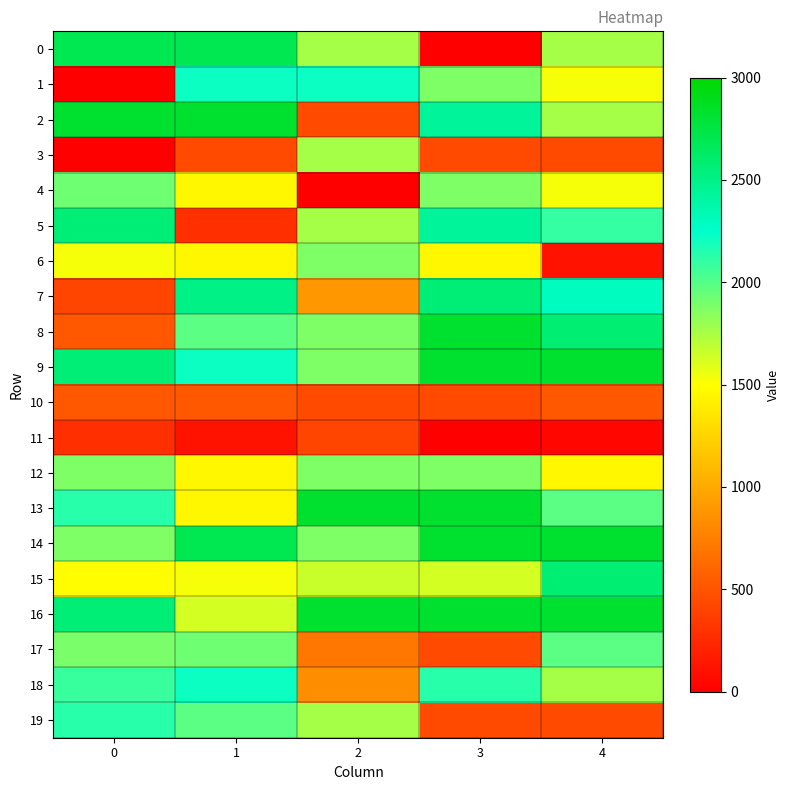

Between 4 and 1, which is larger?

1